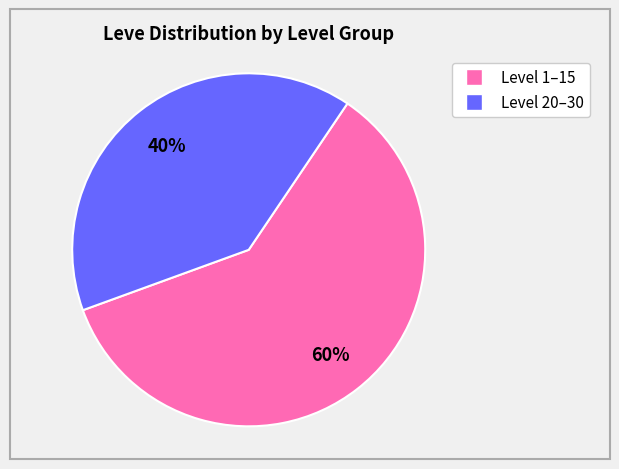

To the nearest percent, what is the difference between the largest and smallest slice percentages?

20%